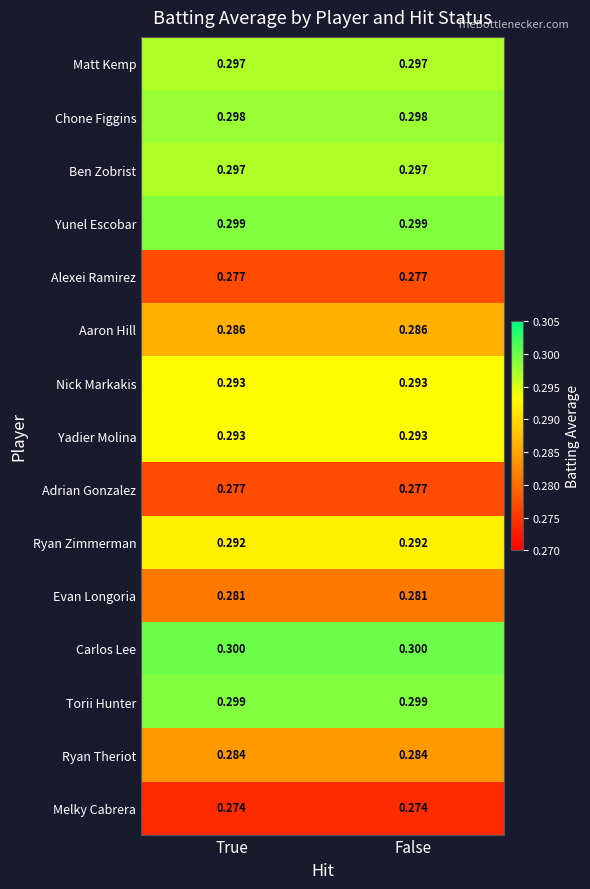

Is the value of Yadier Molina at True greater than the value of Alexei Ramirez at True?

Yes